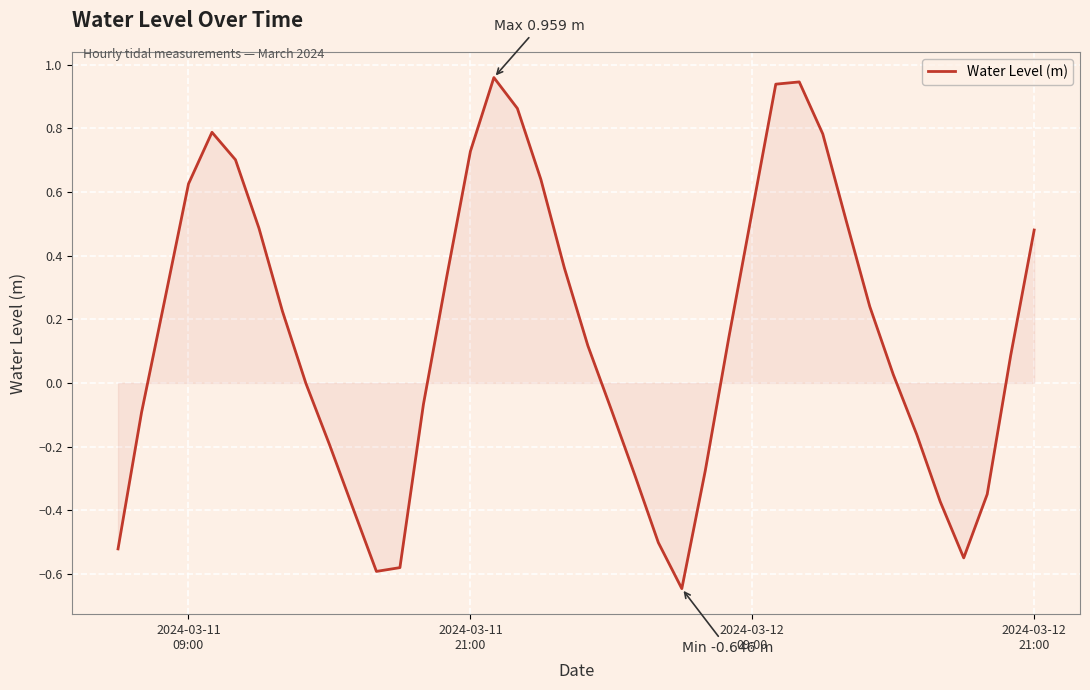

What is the difference between the maximum and minimum values?

1.6